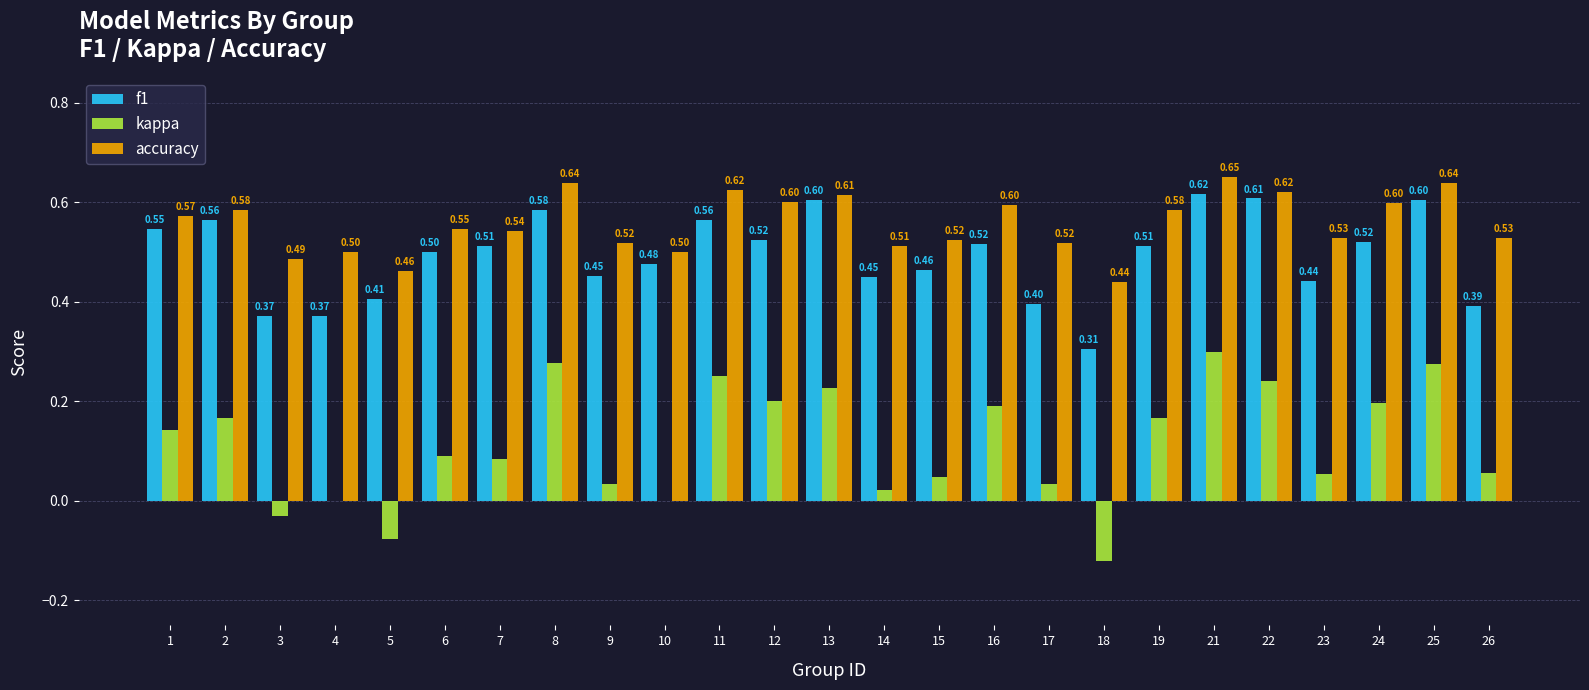

How many f1 values are between 0 and 1?

25